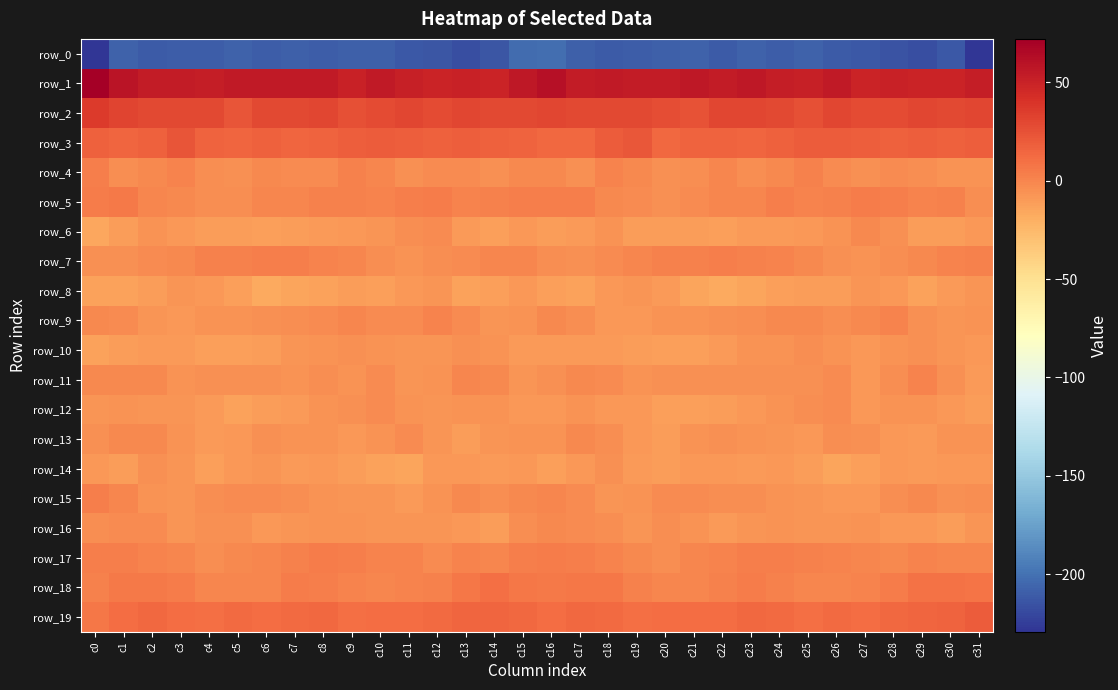

What is the average value of the row_3 series?

17.4